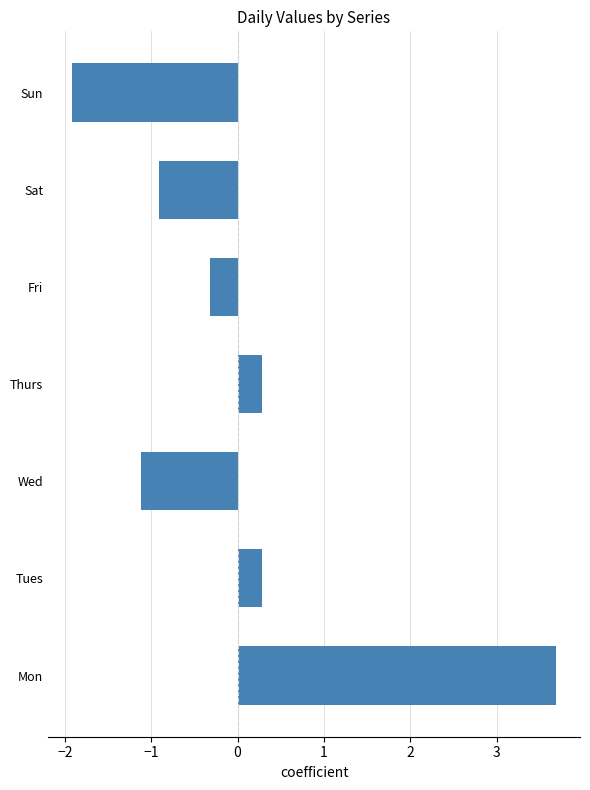

What is the sum of the values at Tues and Sat?

-0.6